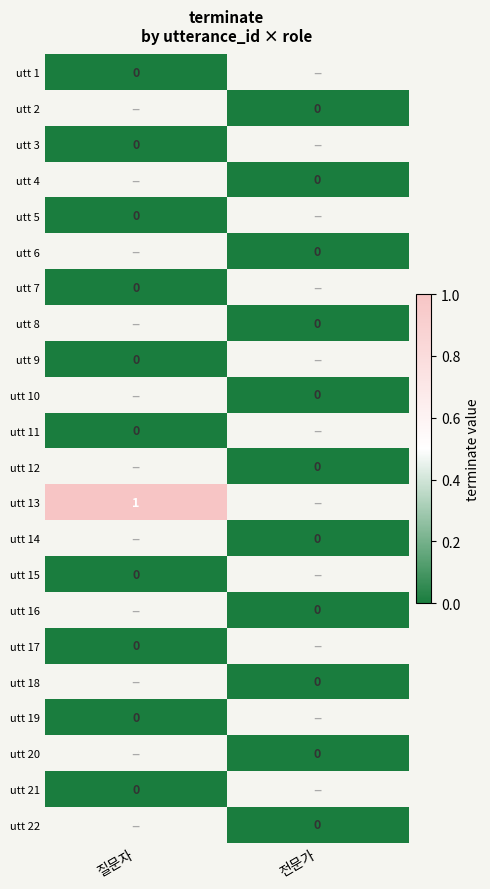

Which has a higher value, 질문자 or 전문가?

전문가